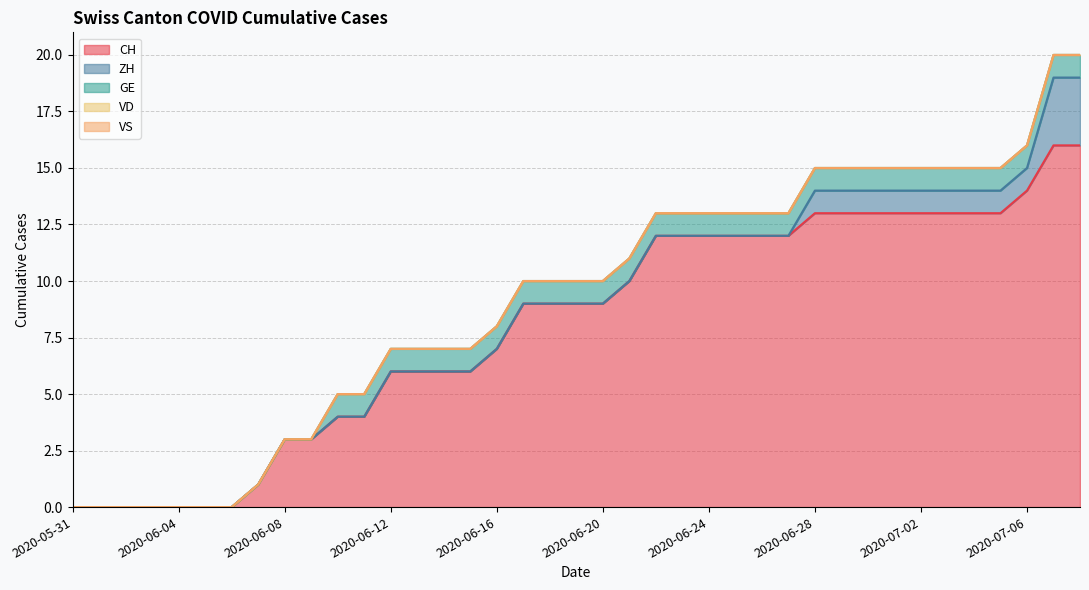

Which category has the highest value across all series?

2020-07-07